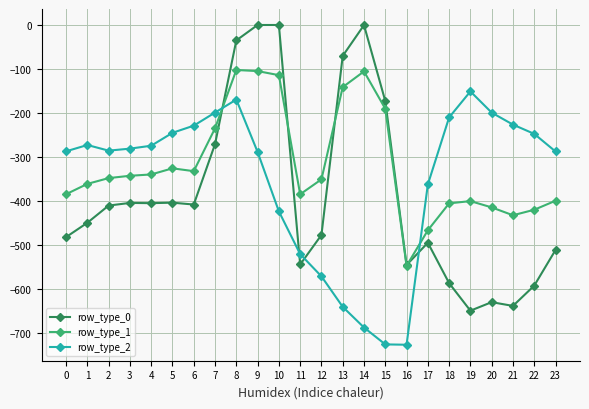

What is the total value across all series at 10?

-537.5